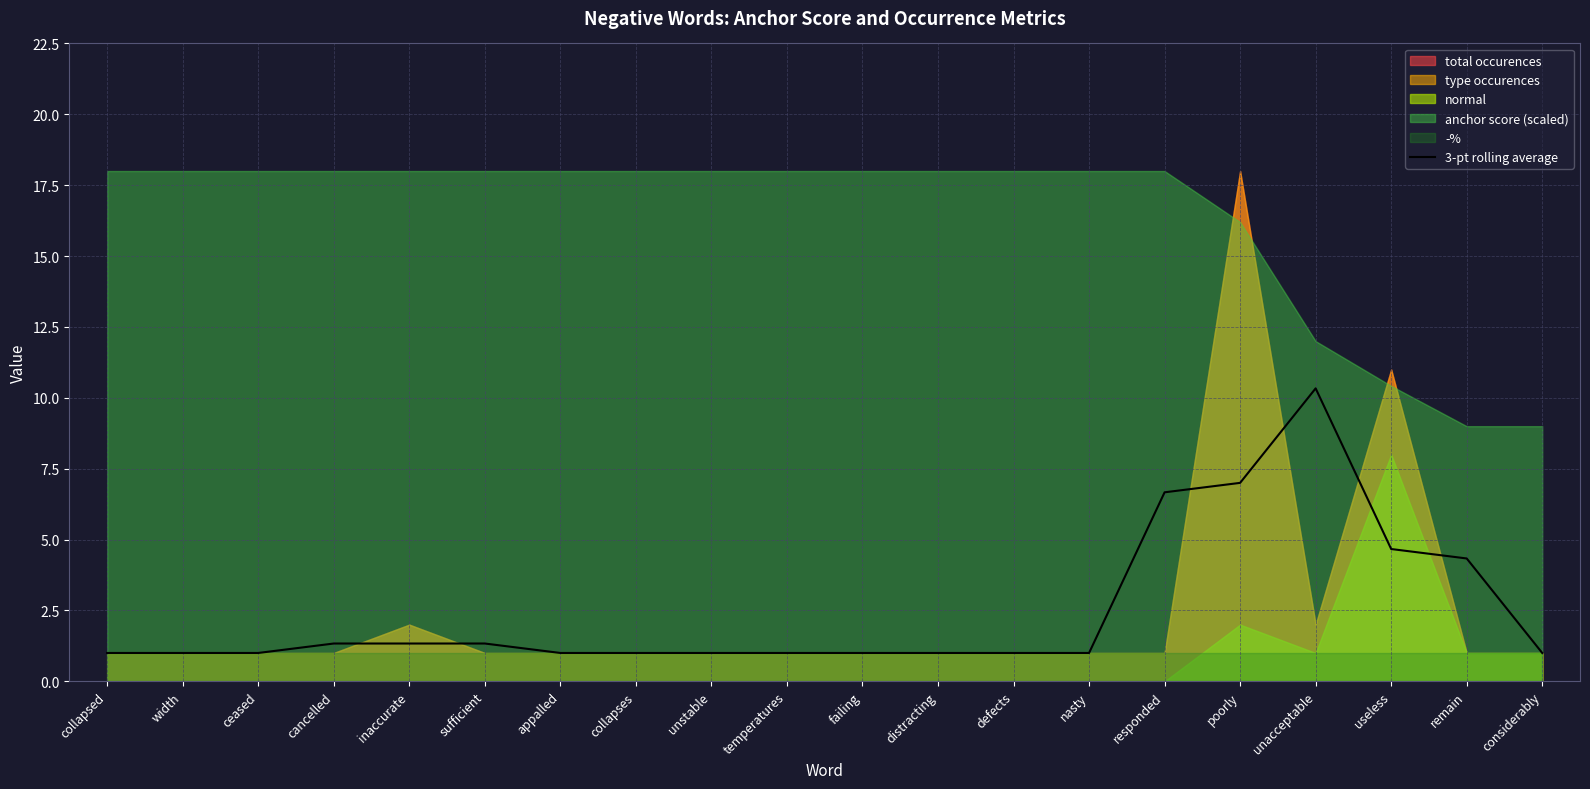

List the labels in order of value, largest first.

unacceptable, poorly, responded, useless, remain, cancelled, inaccurate, sufficient, collapsed, width, ceased, appalled, collapses, unstable, temperatures, failing, distracting, defects, nasty, considerably